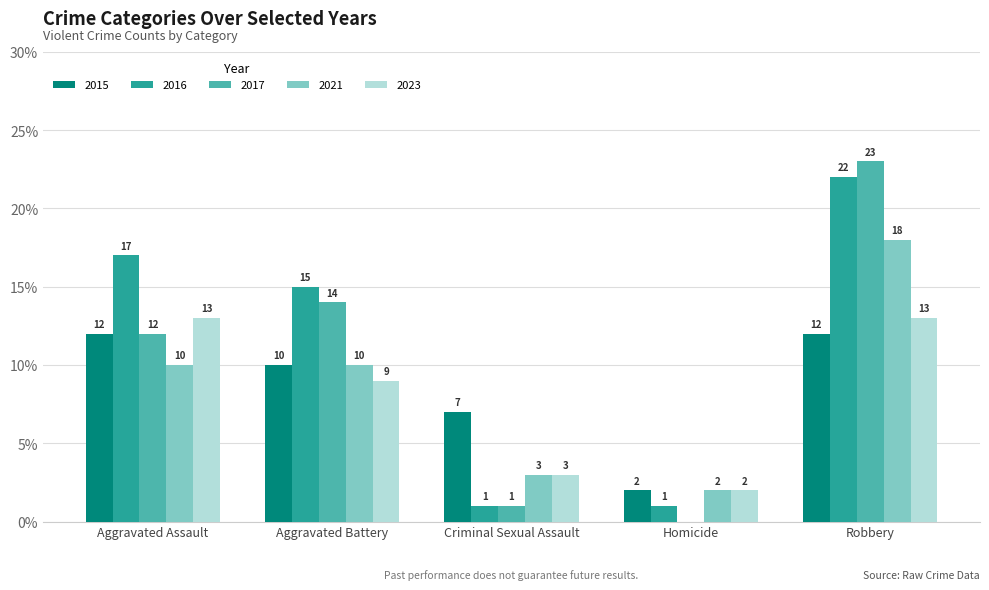

True or false: 2015 has a value of 14 at Aggravated Battery.

False